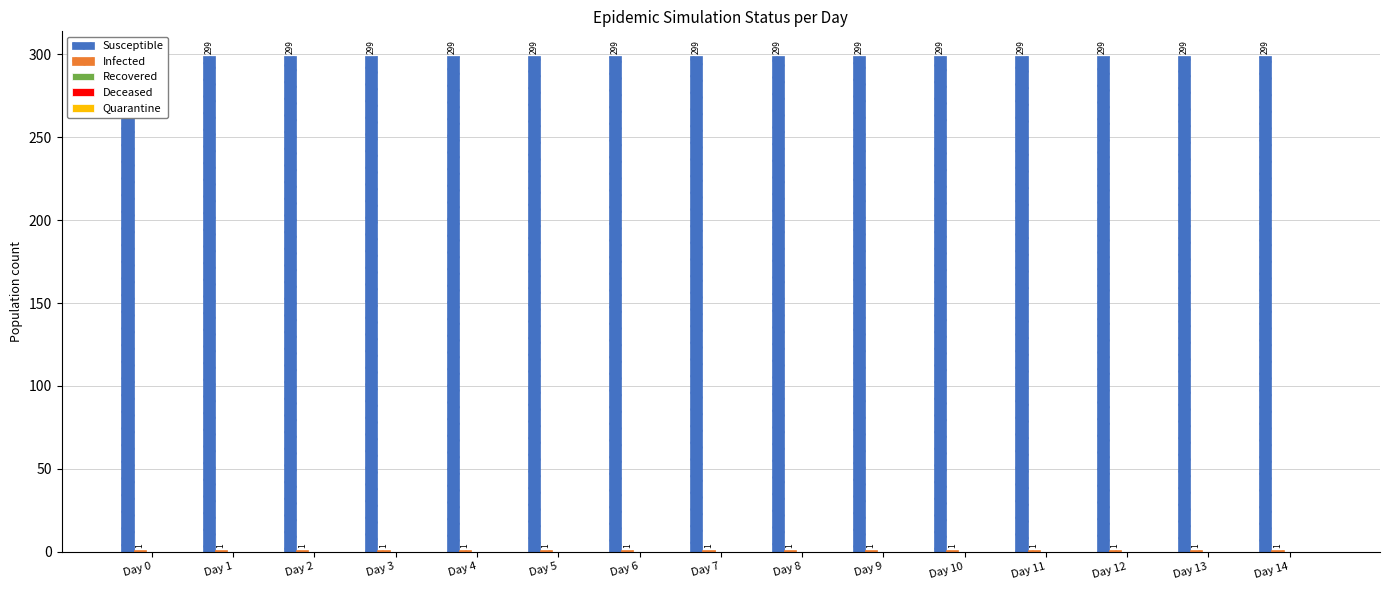

What are all the series names shown in the legend?

Susceptible, Infected, Recovered, Deceased, Quarantine